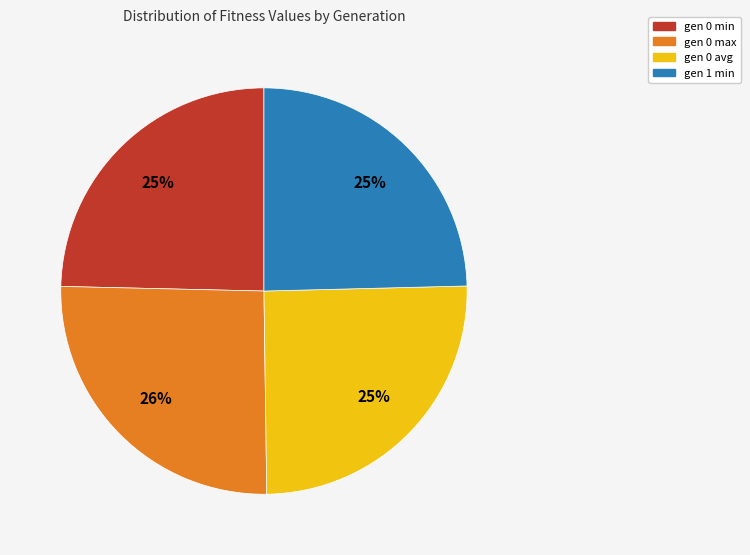

Approximately how many times larger is the value at gen 0 min compared to gen 0 avg?

1.0